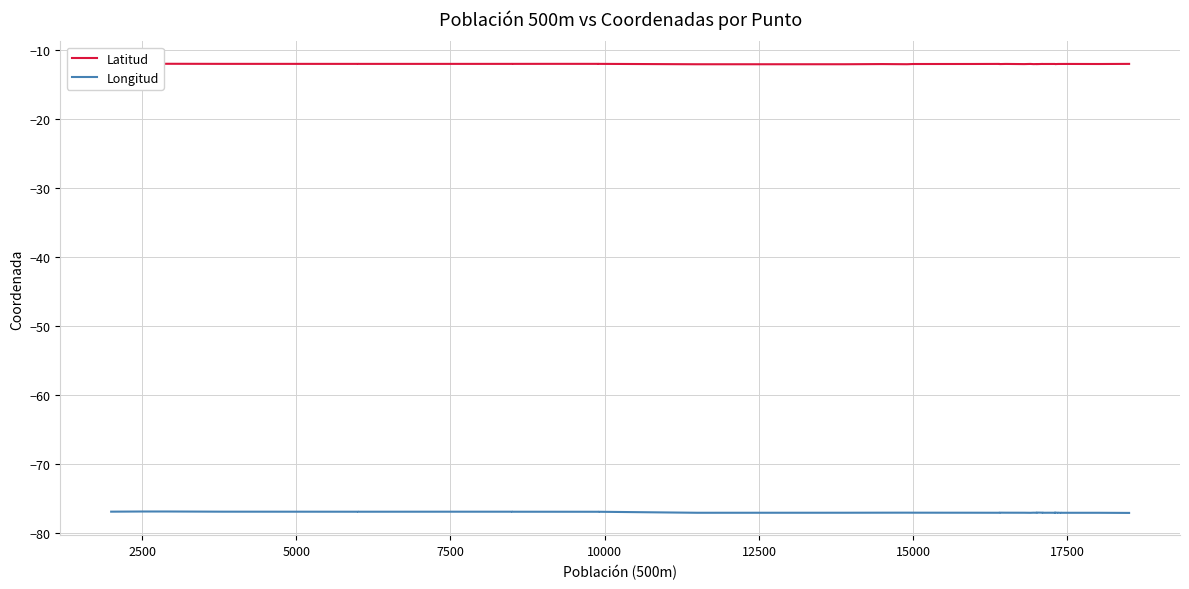

At which category does Latitud reach its first local peak?

5000